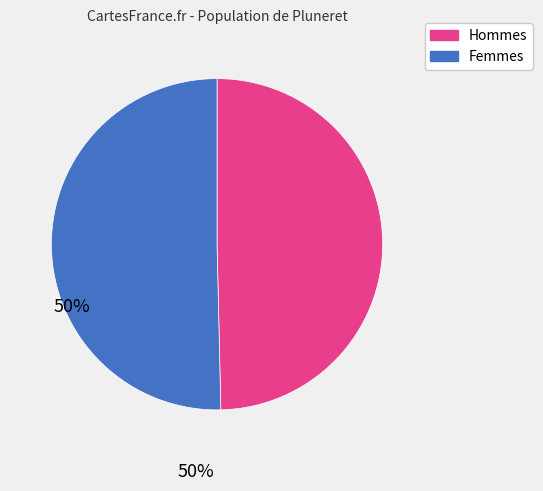

Which has a higher value, Hommes or Femmes?

Femmes